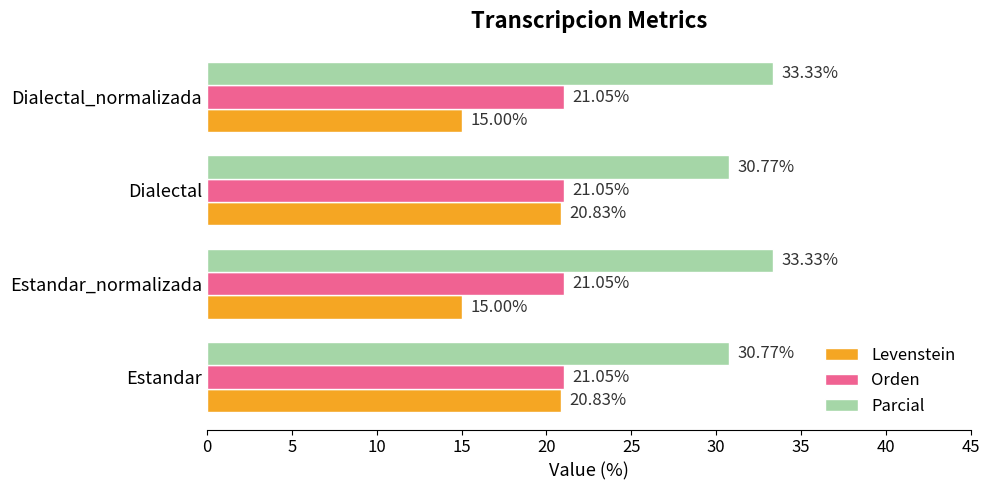

Which series has the largest range (max minus min)?

Levenstein